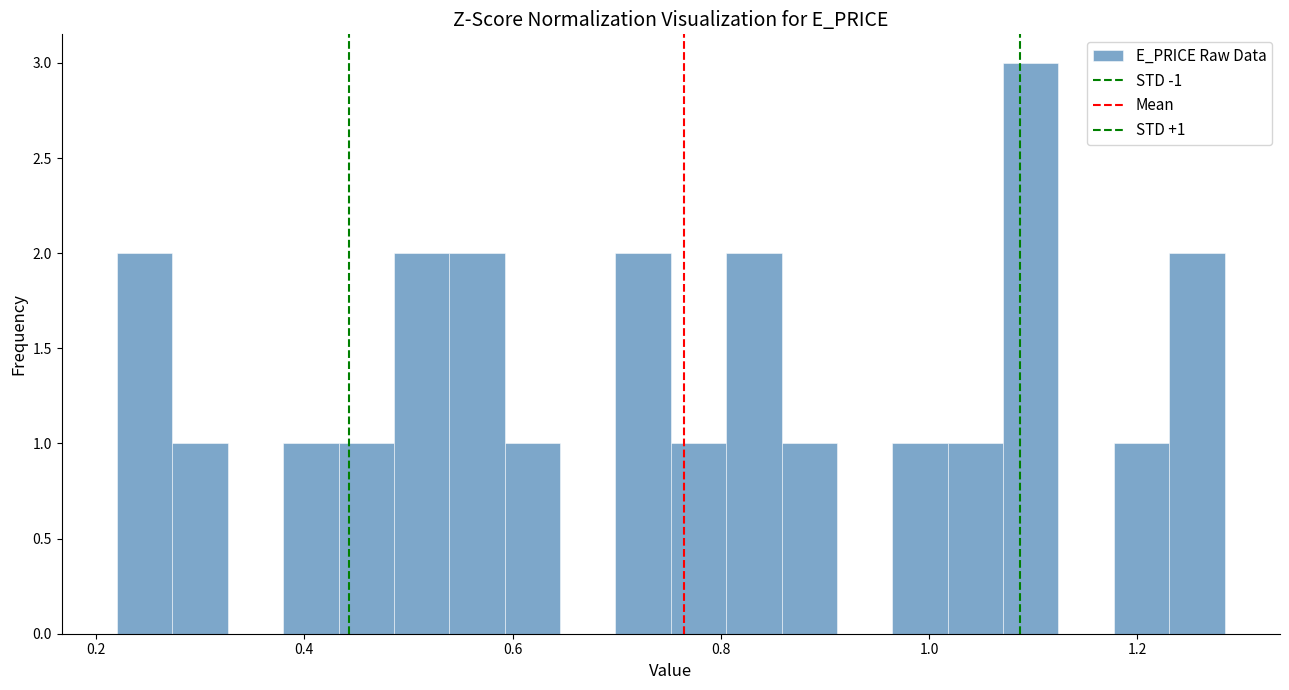

Read against the x-axis, roughly where is the centre of the tallest bar?

1.10